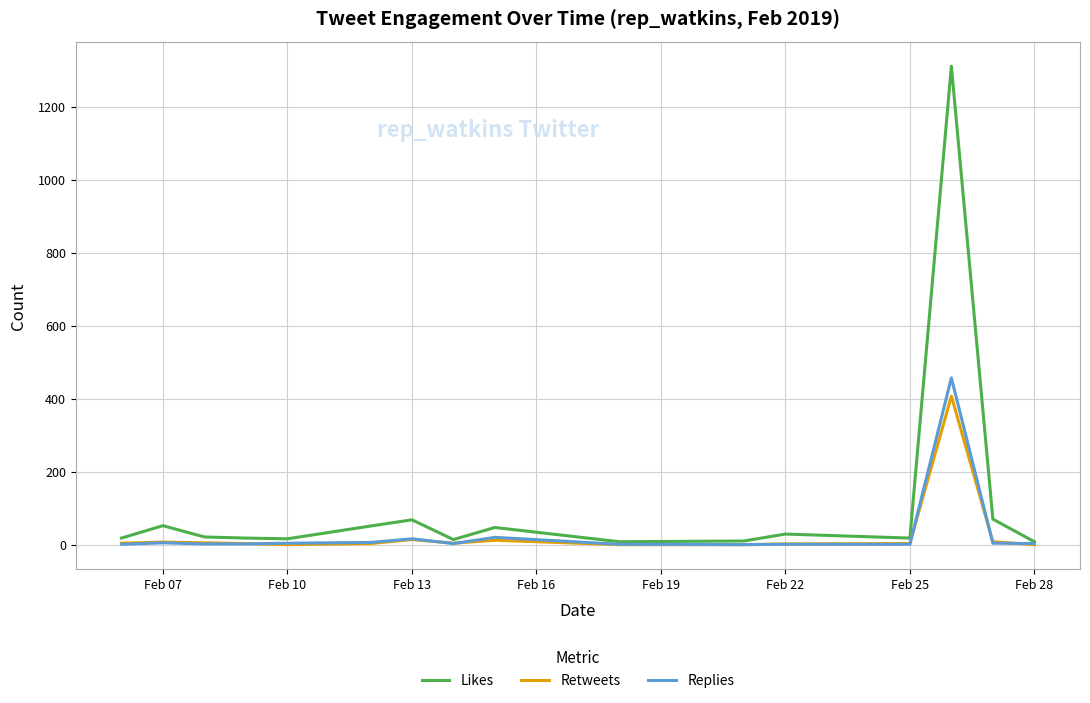

Which series has the largest total across all categories?

Likes